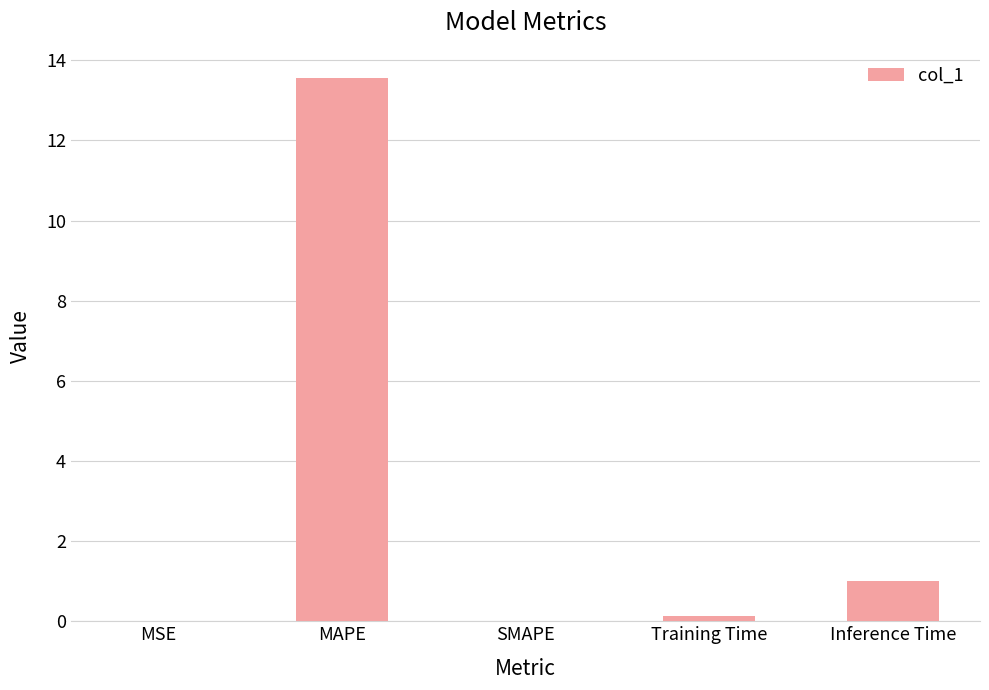

Count the number of categories in the chart.

5